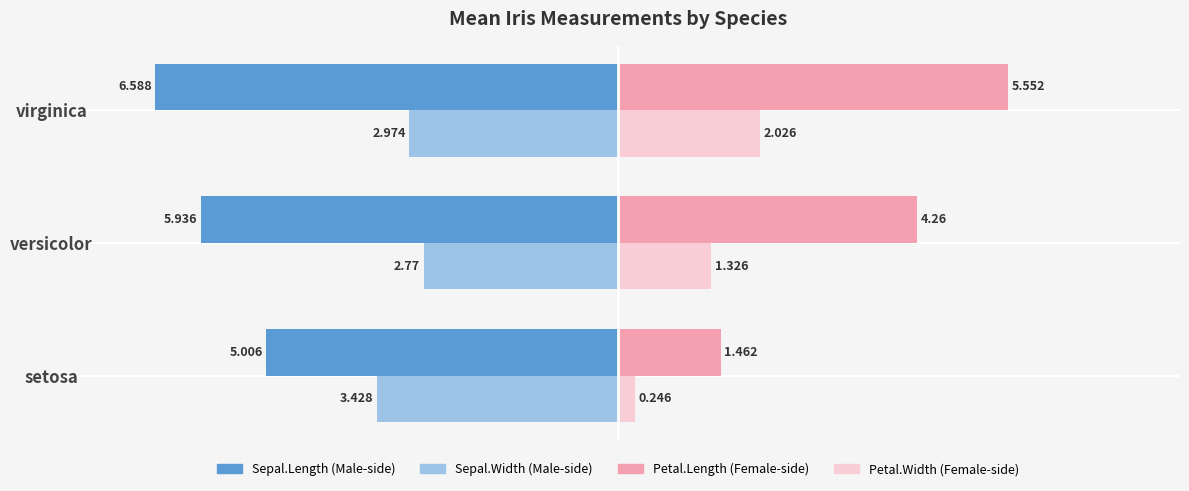

At which category does the chart reach its minimum across all series?

virginica